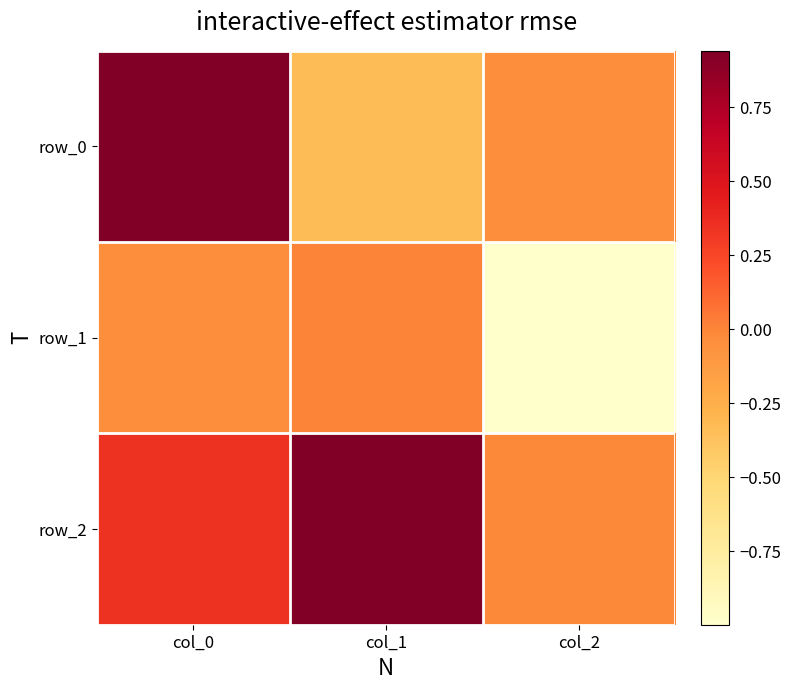

At how many categories does at least one series exceed 0?

2